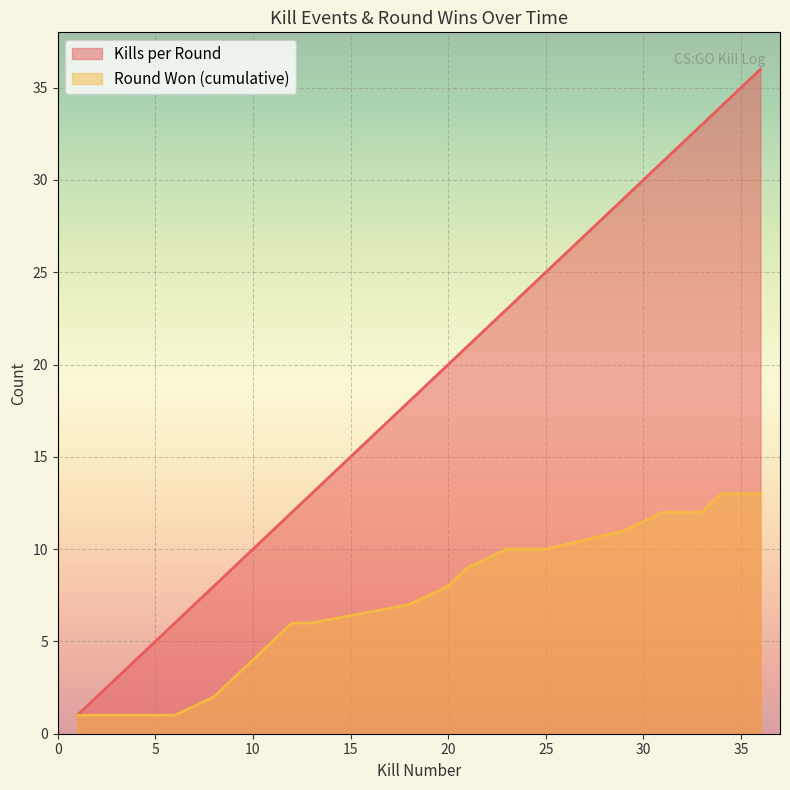

What are all the series names shown in the legend?

Kills per Round, Round Won (cumulative)